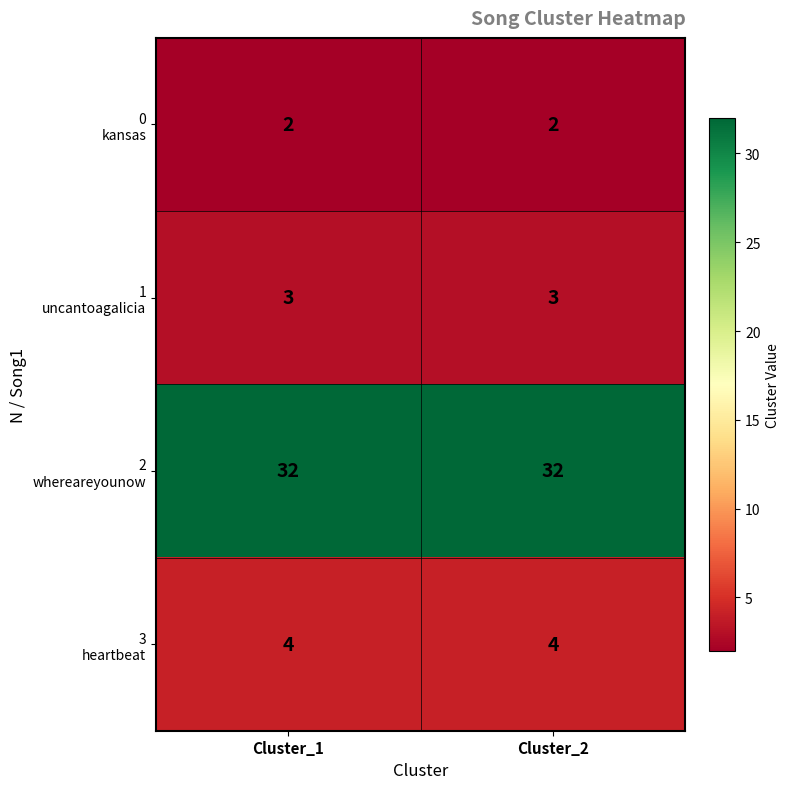

What is the greatest value displayed?

32